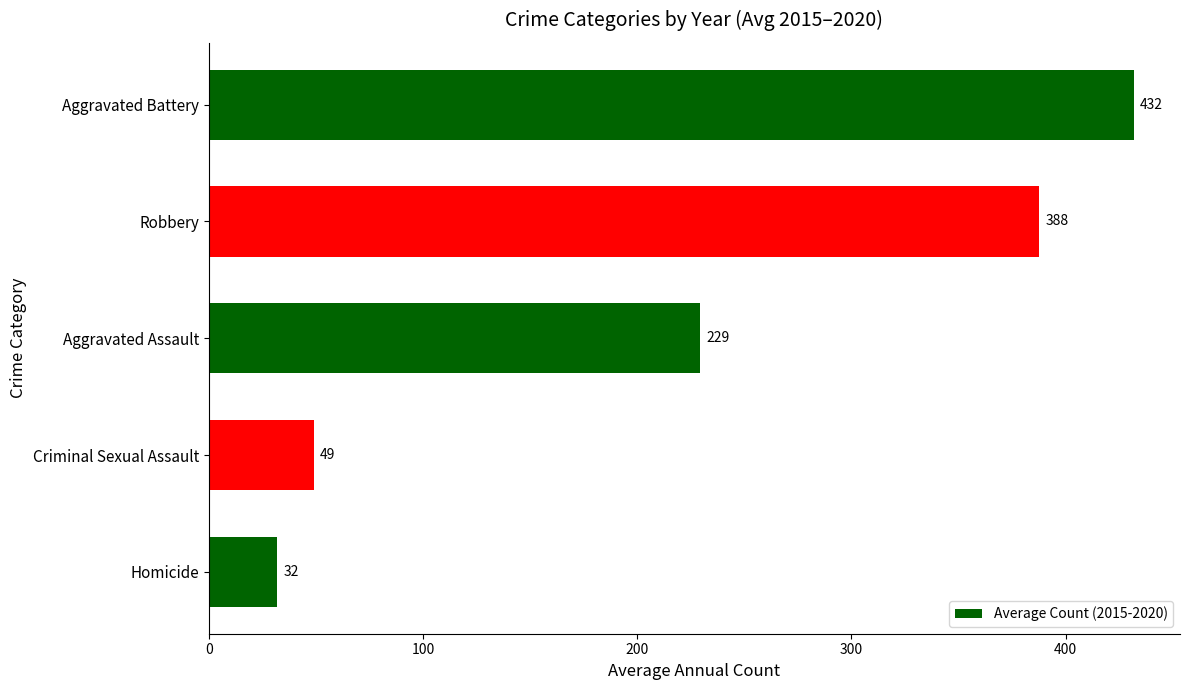

What is the smallest value displayed?

32.0